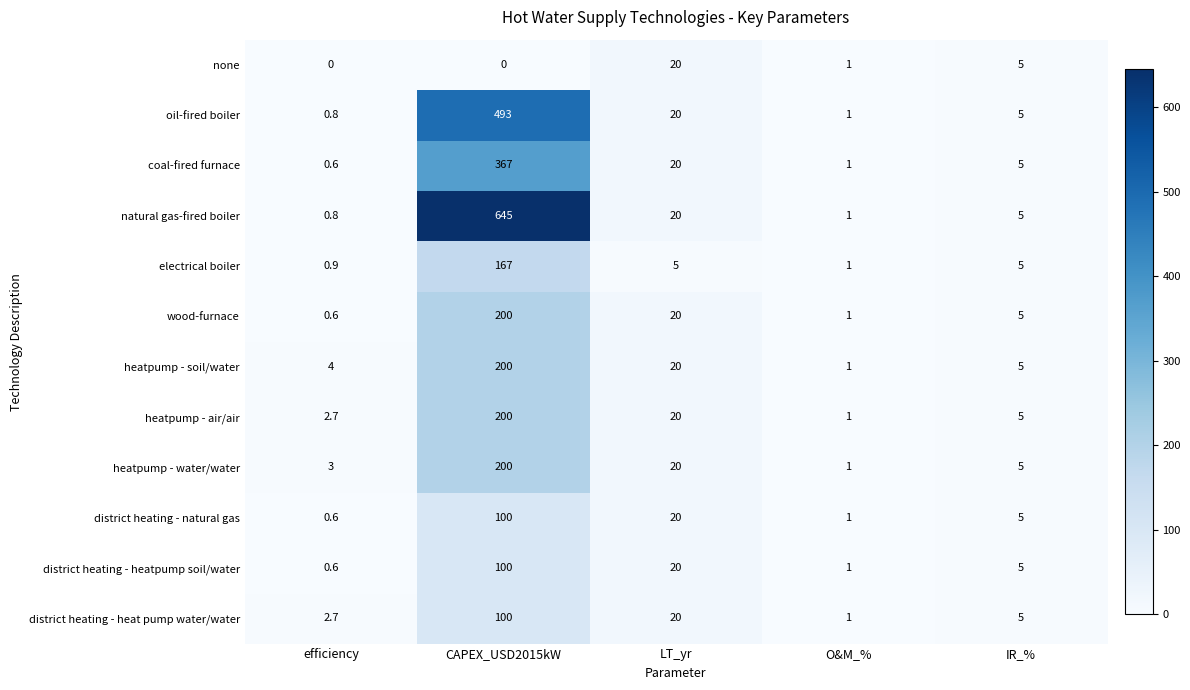

What is the sum of the wood-furnace values at O&M_% and LT_yr?

21.0